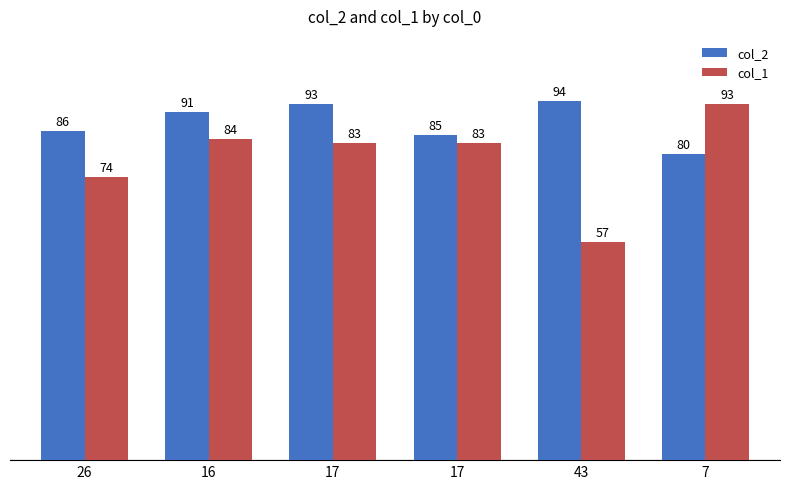

Are the bars horizontal?

No